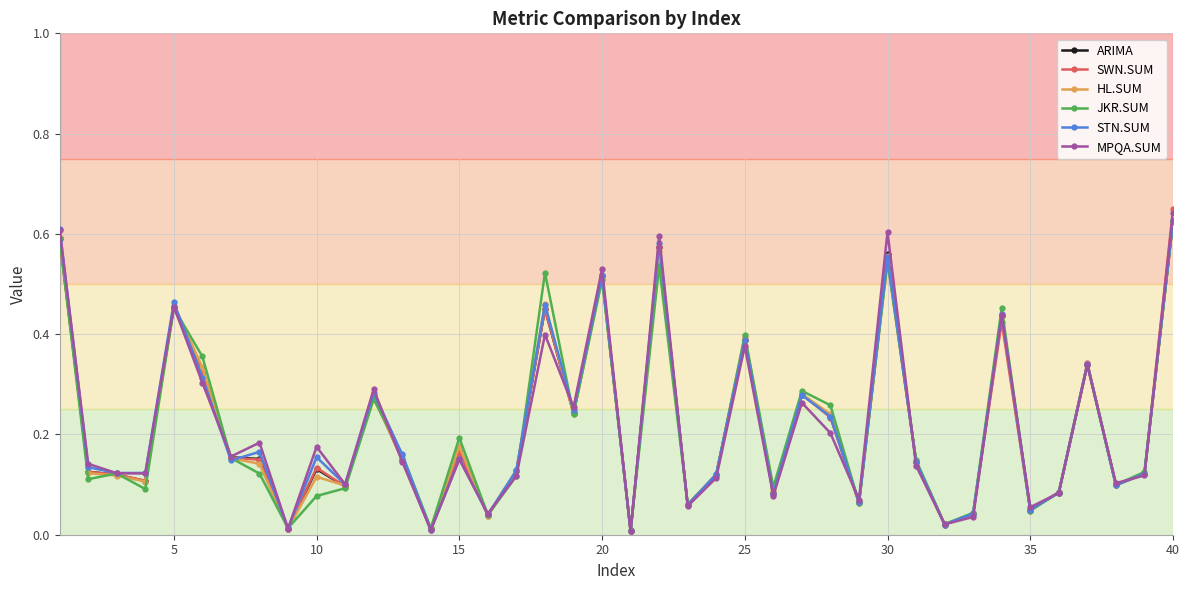

True or false: SWN.SUM has more than 1 points higher than both neighbors.

True